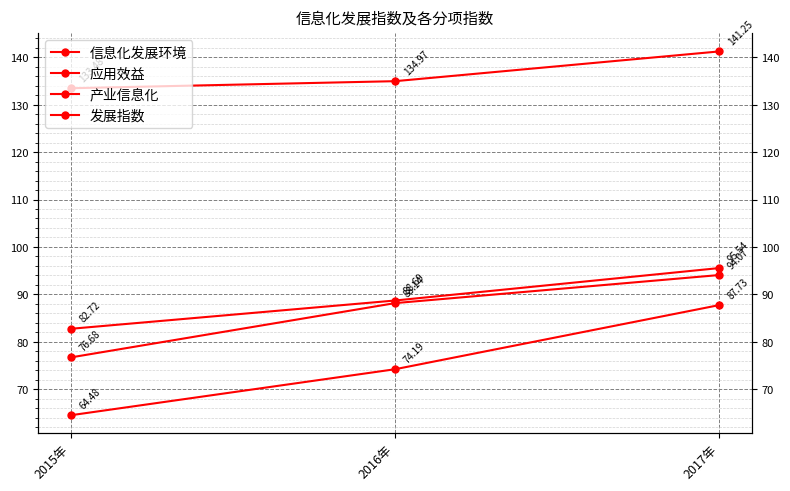

Is the value of 产业信息化 at 2017年 greater than the value of 应用效益 at 2015年?

Yes